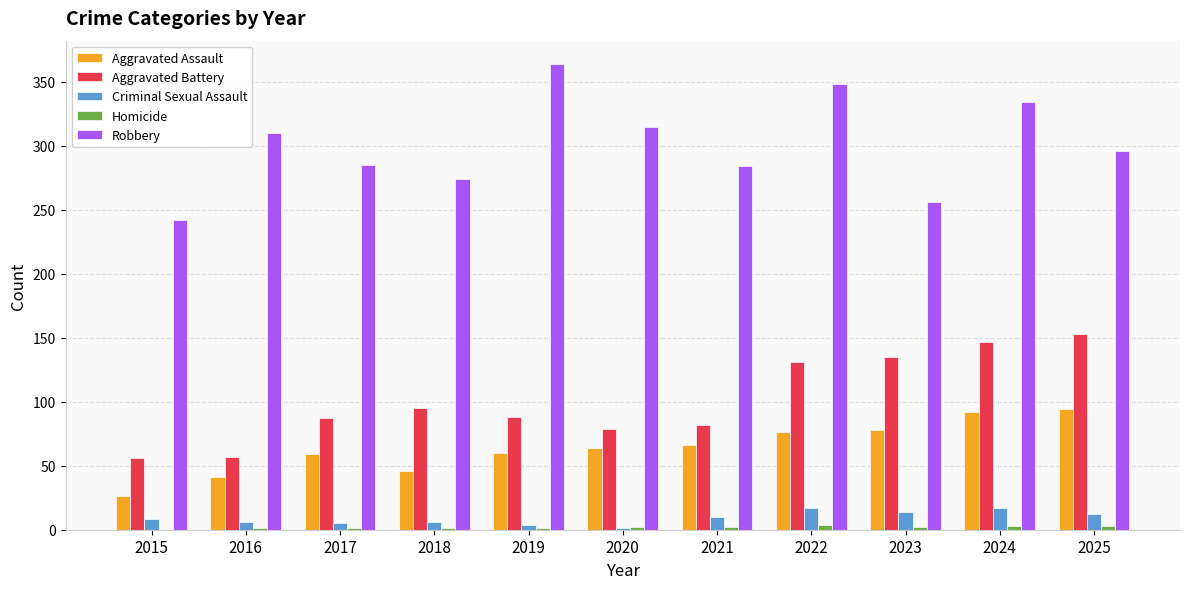

How many categories are shown in the chart?

11